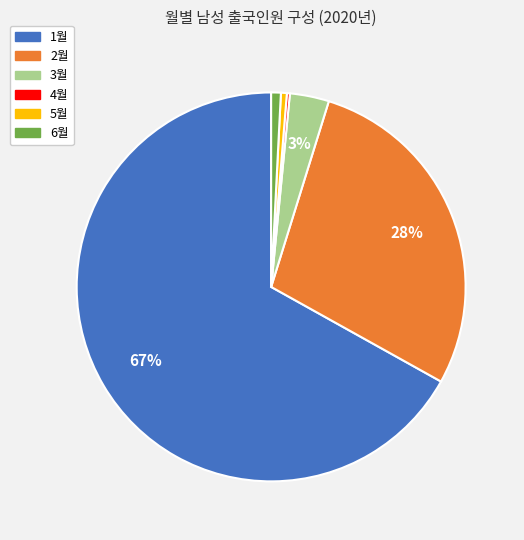

To the nearest percent, what percentage of the pie is 6월?

1%